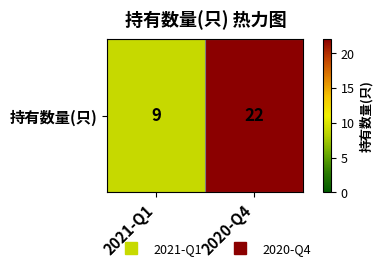

Reading left to right, what are all the values shown in this chart?

2021-Q1=9	2020-Q4=22